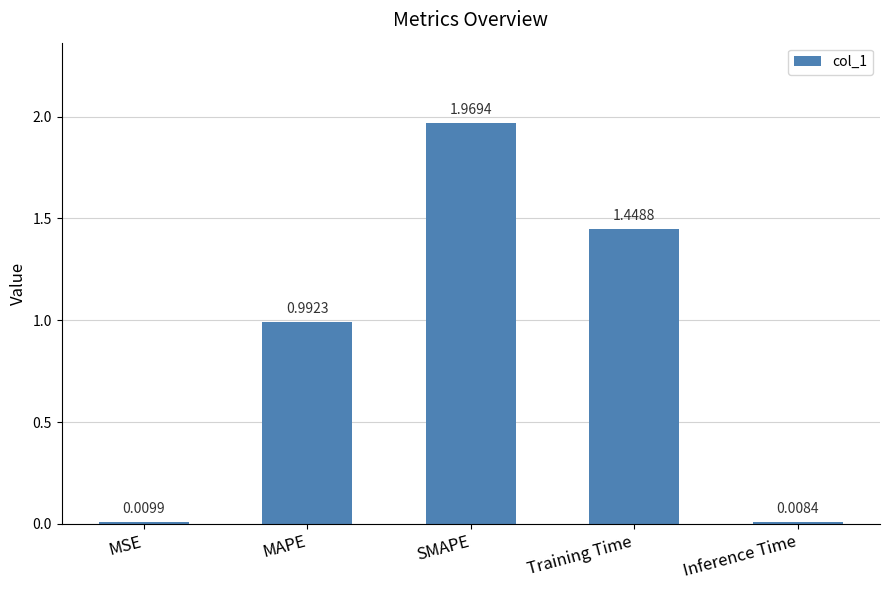

What position from the right is Training Time?

2